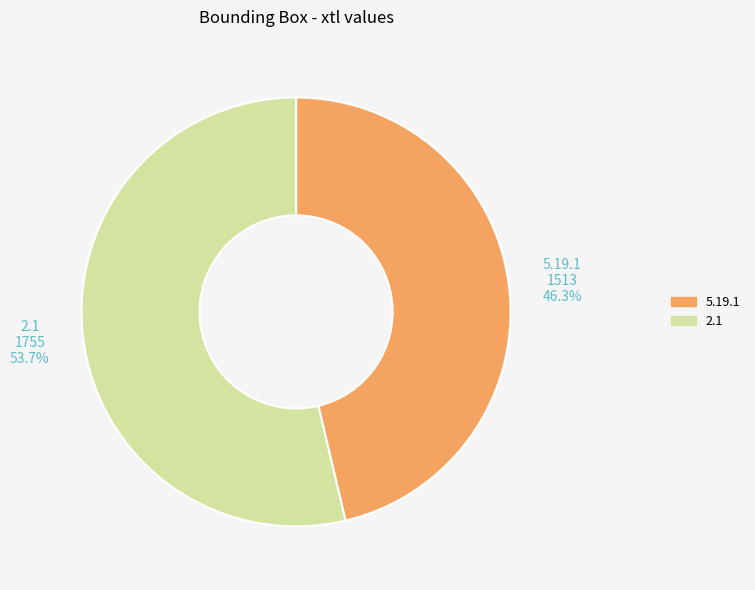

What is the majority slice?

2.1